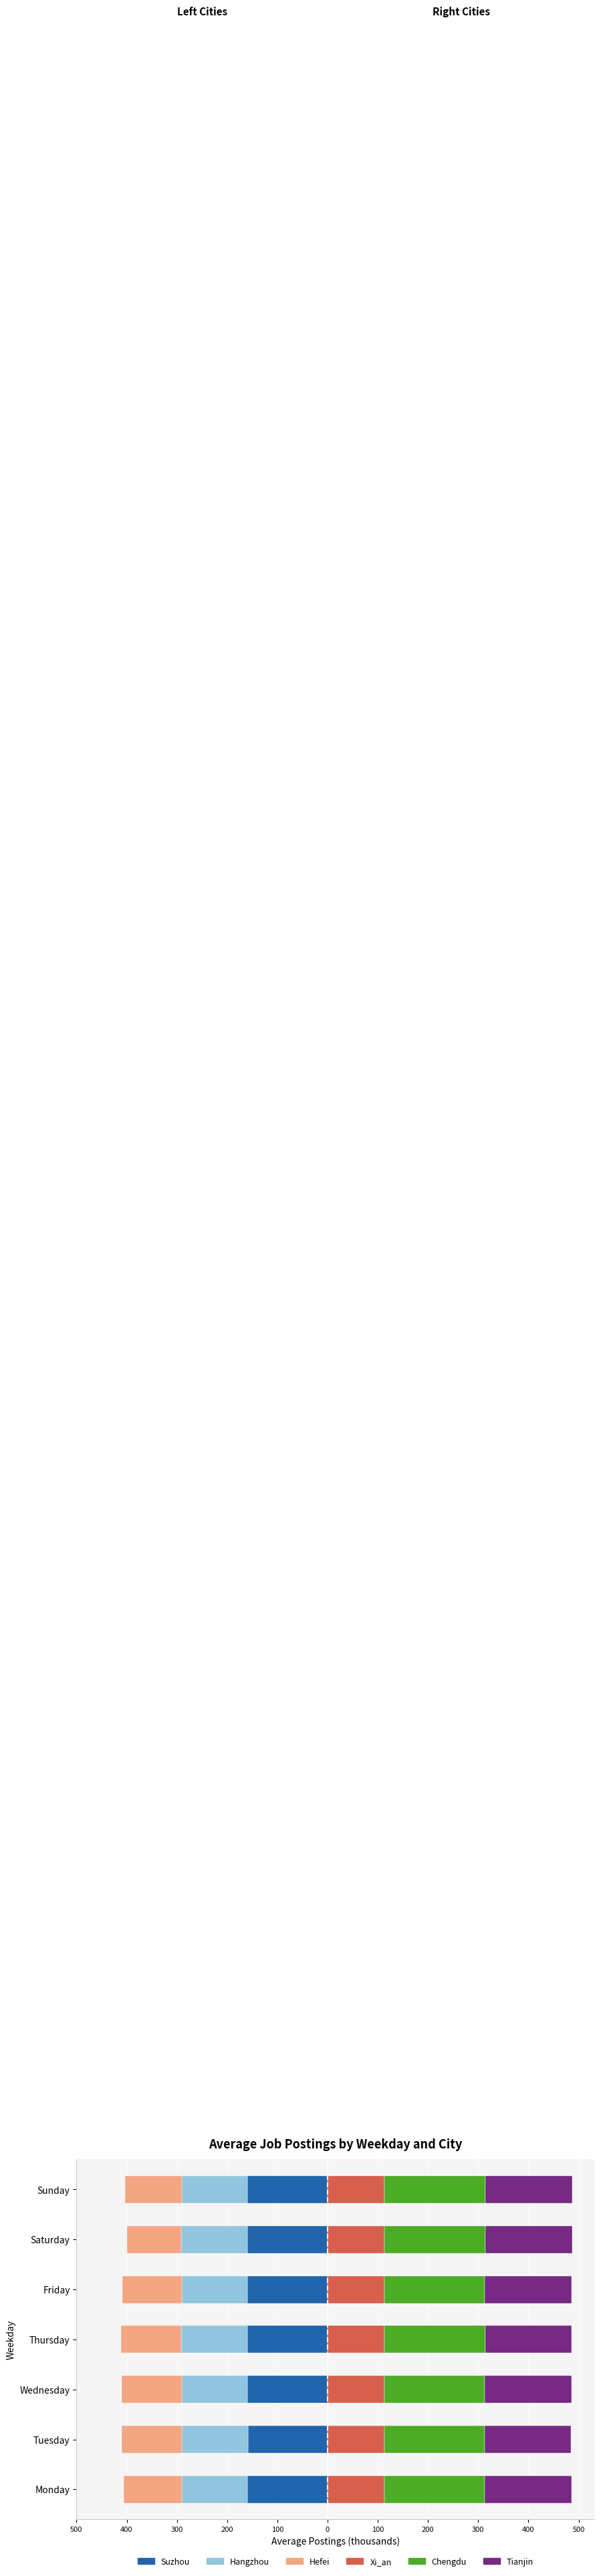

Which series has the largest range (max minus min)?

Hefei